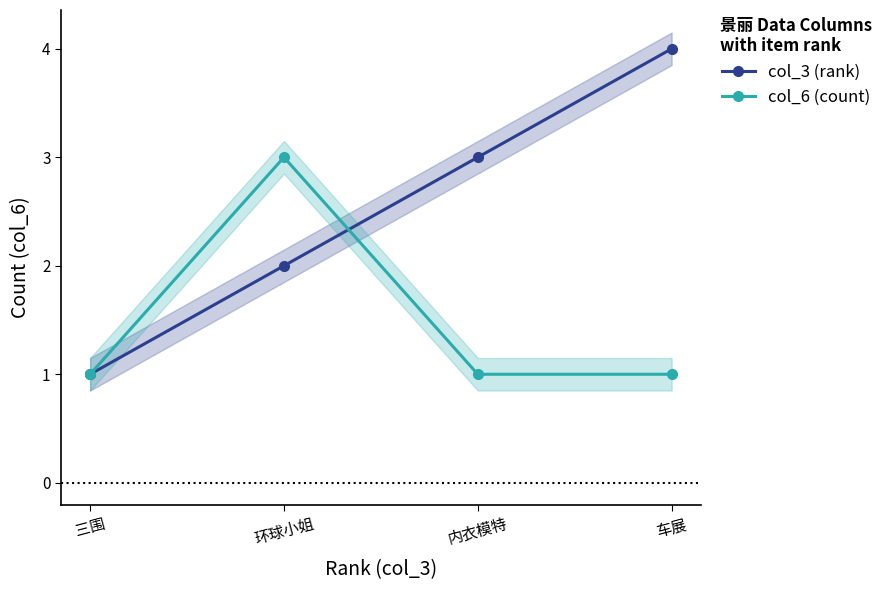

What is the highest value of the col_6 (count) series?

3